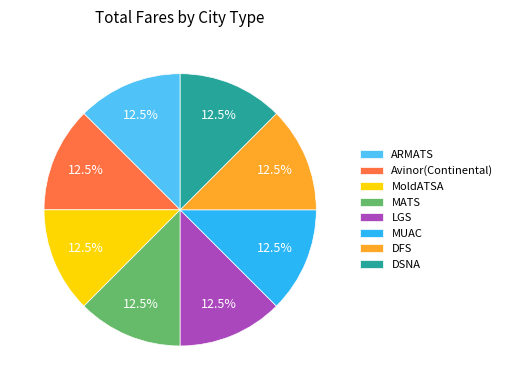

Count the number of slices in the pie.

8